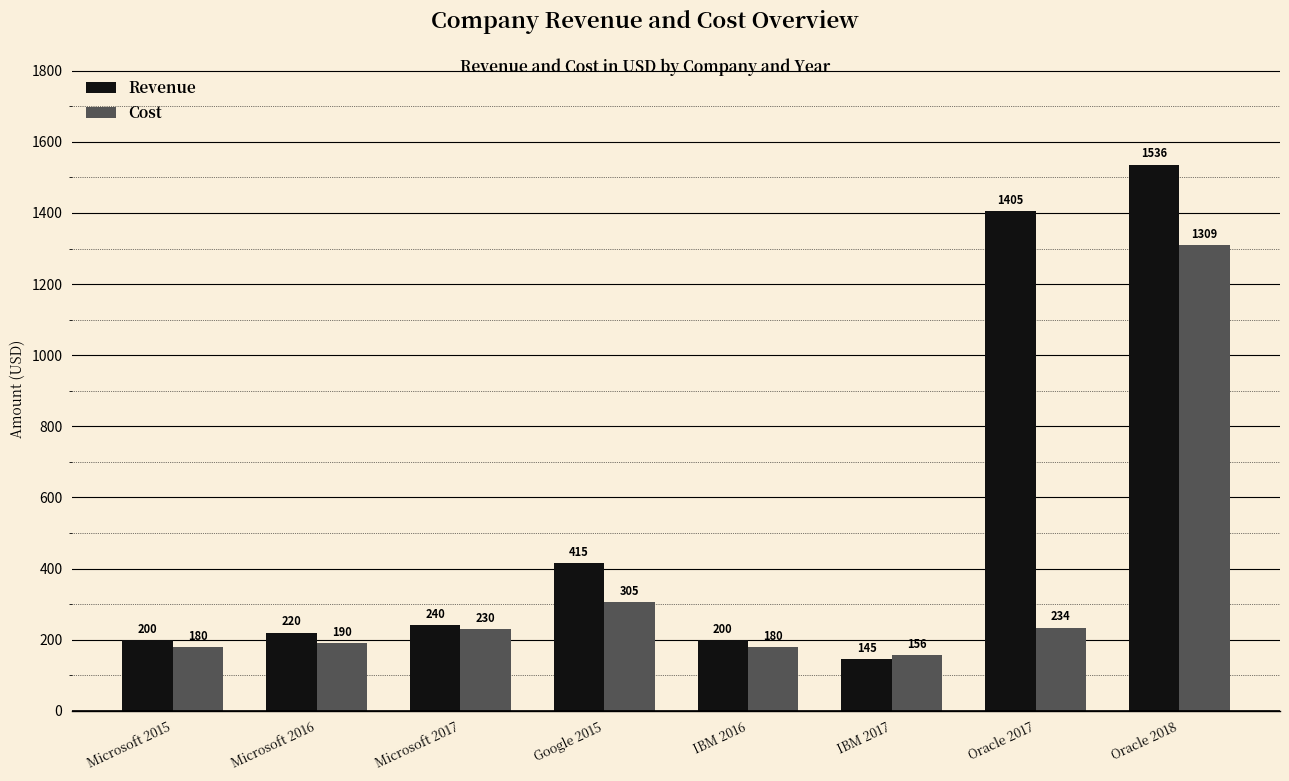

Rank the series at Google 2015 from highest to lowest value.

Revenue, Cost